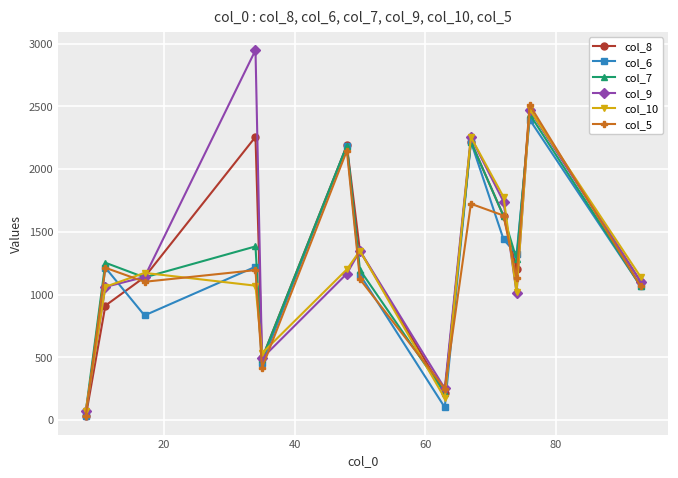

Does the chart have visible grid lines?

Yes